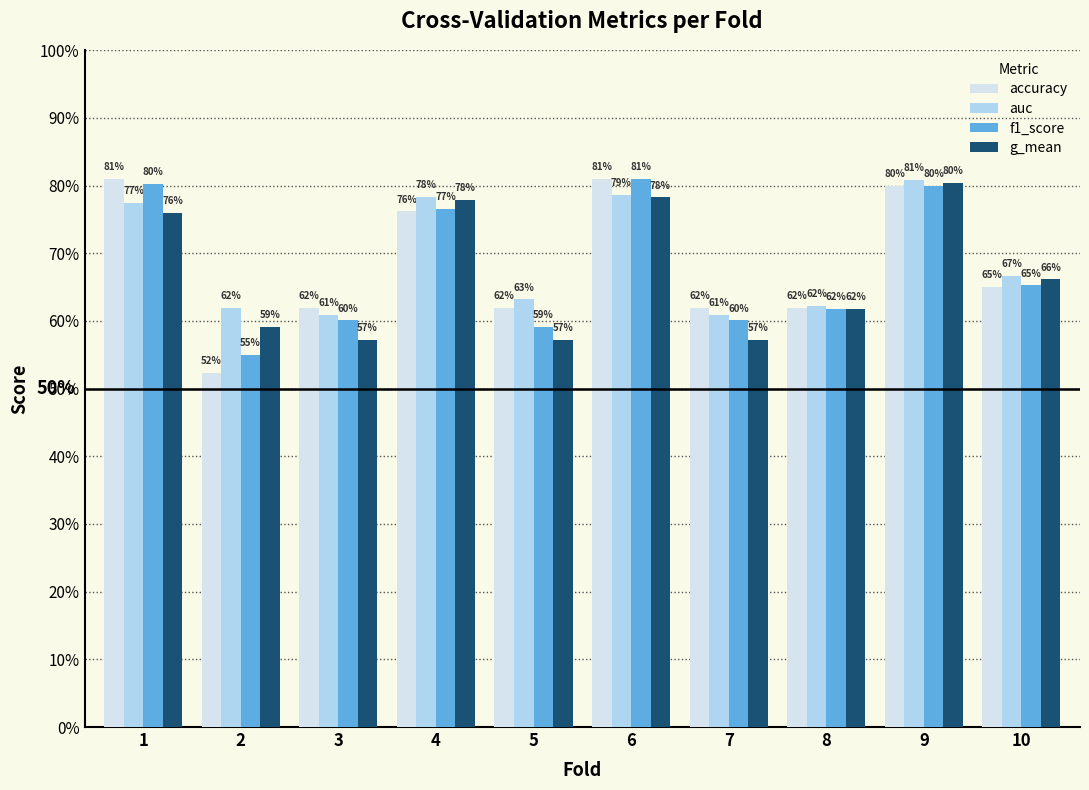

Which series has the largest total across all categories?

auc